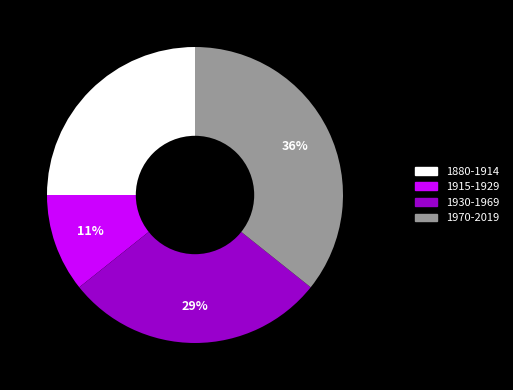

Is it true that 1930-1969 is 29% of the pie?

True